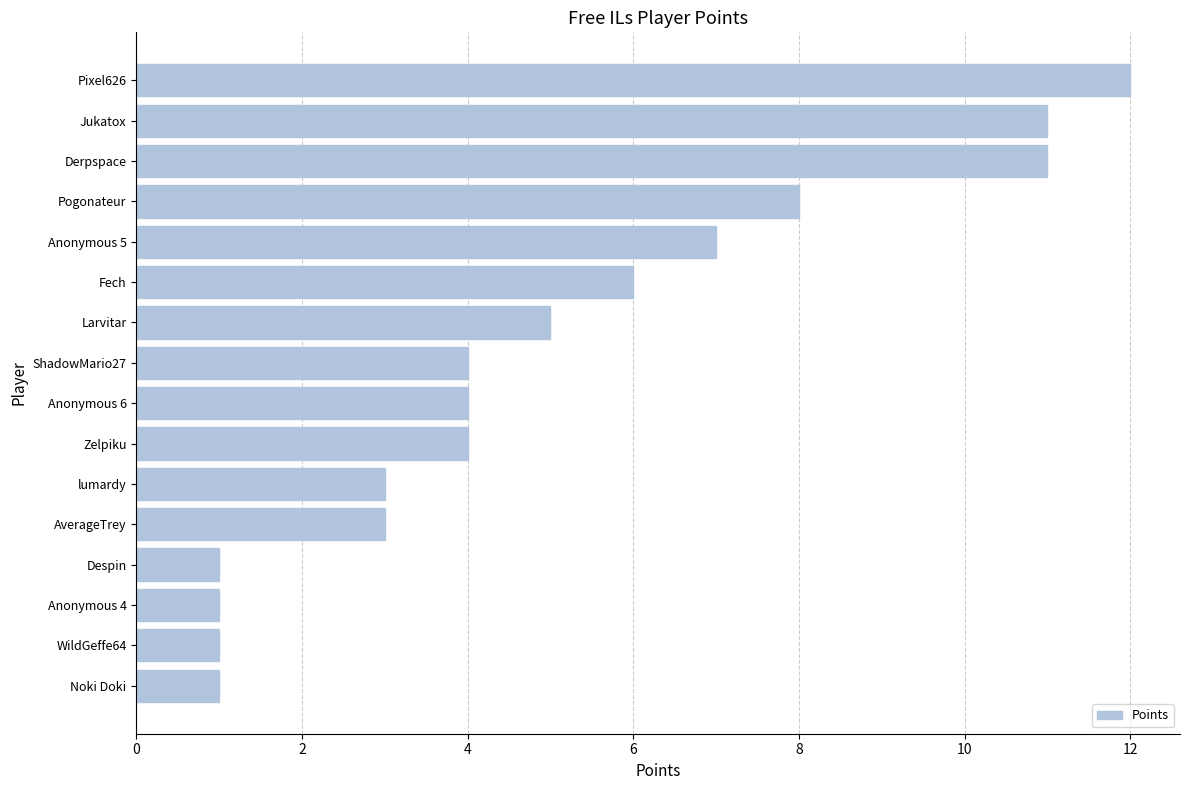

Which has a higher value, Derpspace or Pogonateur?

Derpspace